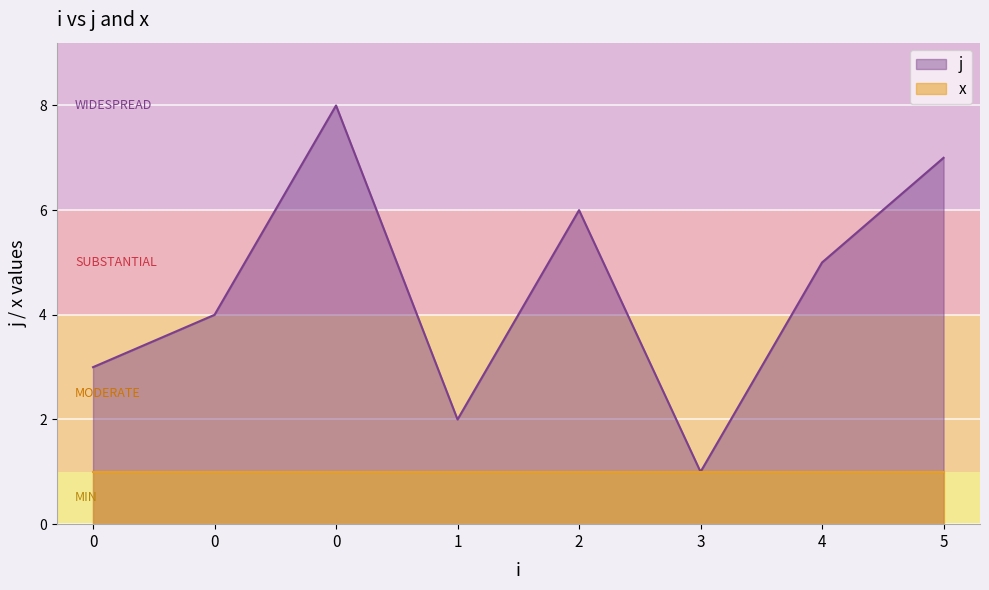

True or false: the data shows 3 at 1.

False